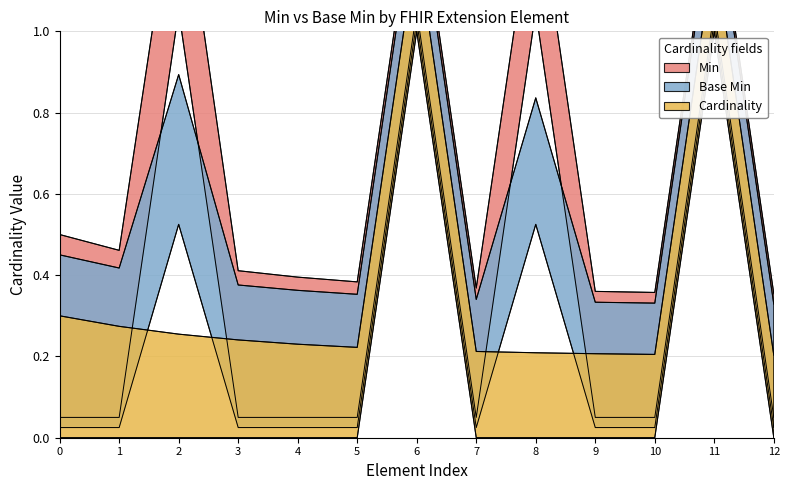

Which series has the largest total across all categories?

Min